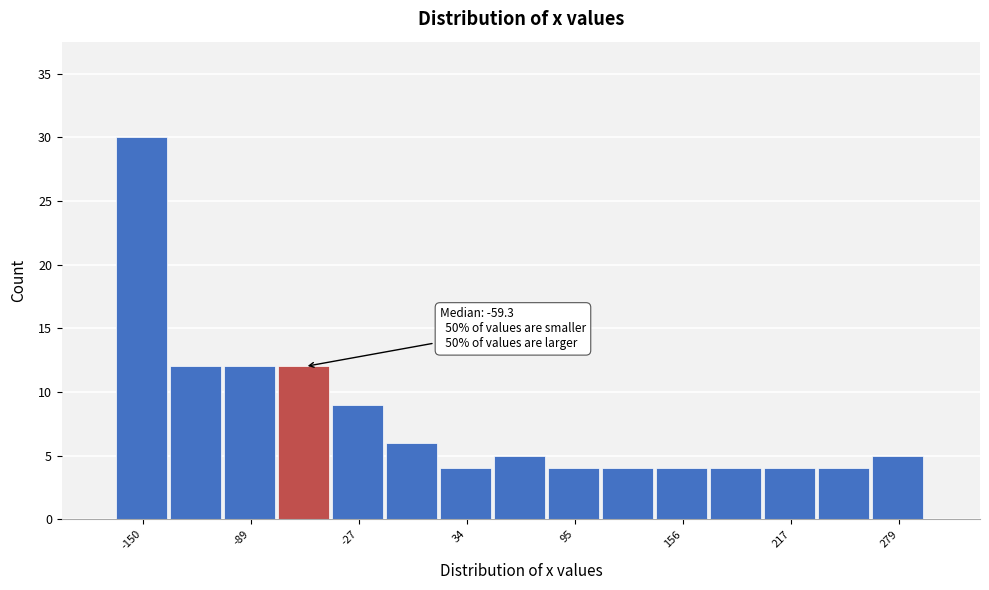

Read against the x-axis, roughly where is the centre of the tallest bar?

-150